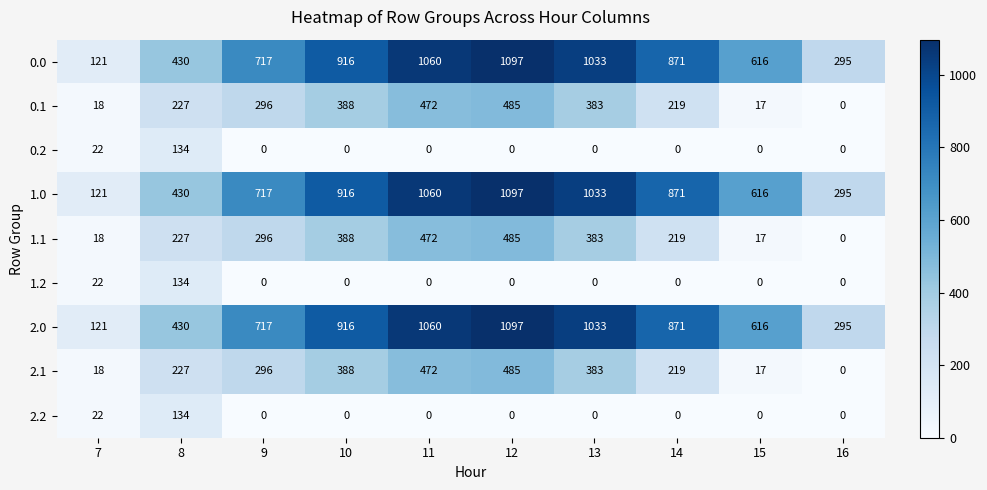

The 0.1 series shows 571 at 13. True or false?

False